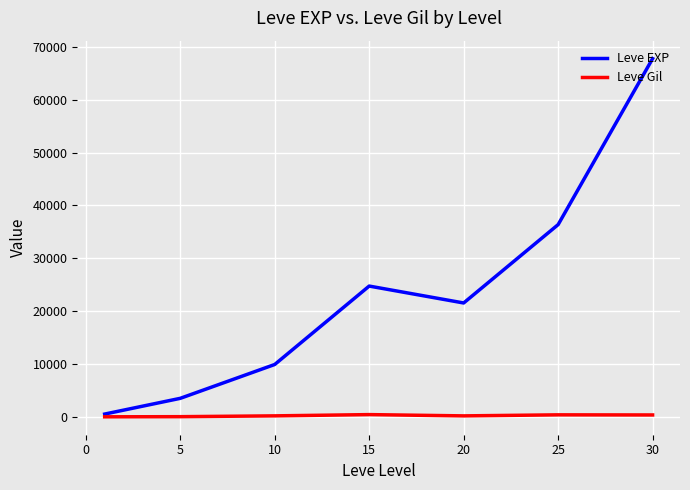

At how many categories does at least one series exceed 45379?

1